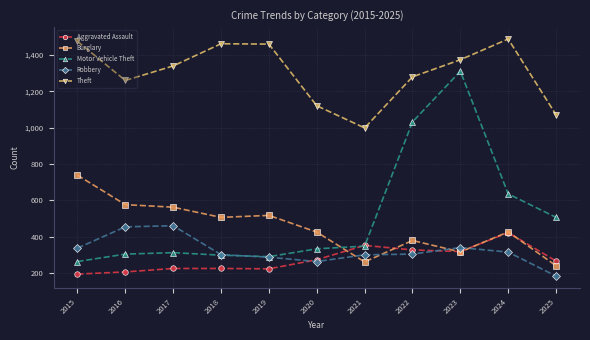

At which category is the sum across all series the highest?

2023